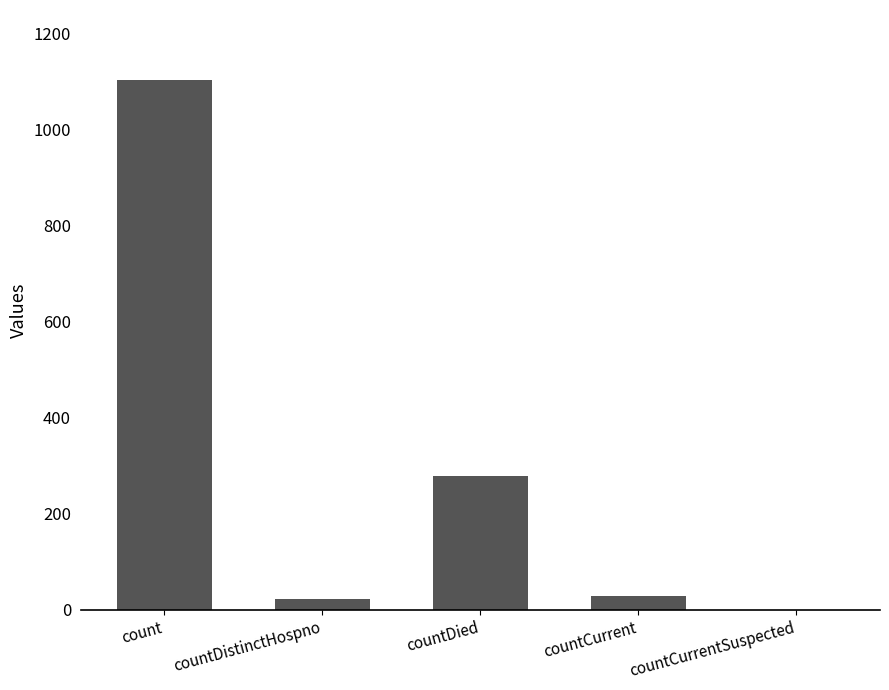

How many distinct data groups are displayed?

1